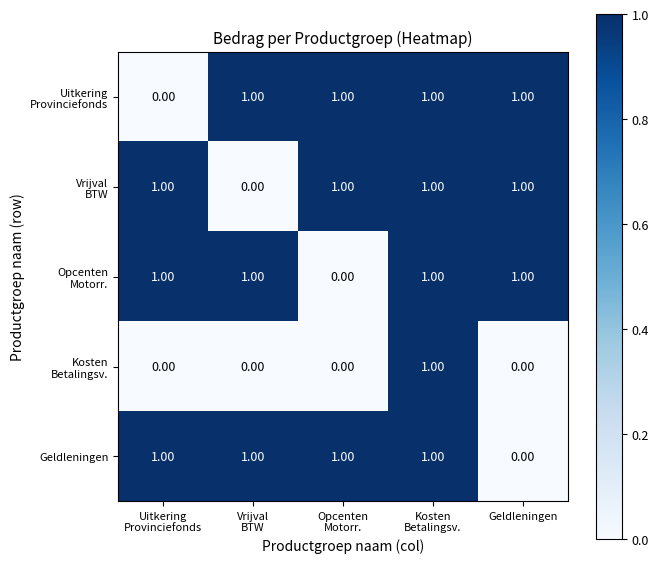

At how many categories does at least one series exceed 0?

5